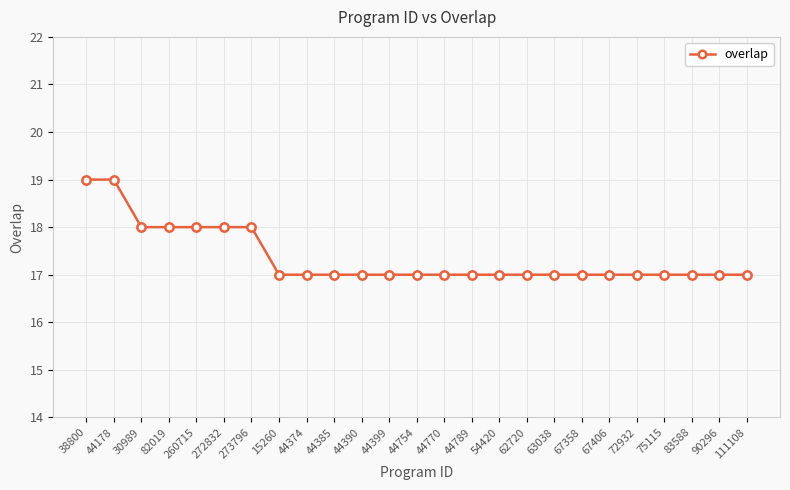

How many series are shown in this chart?

1